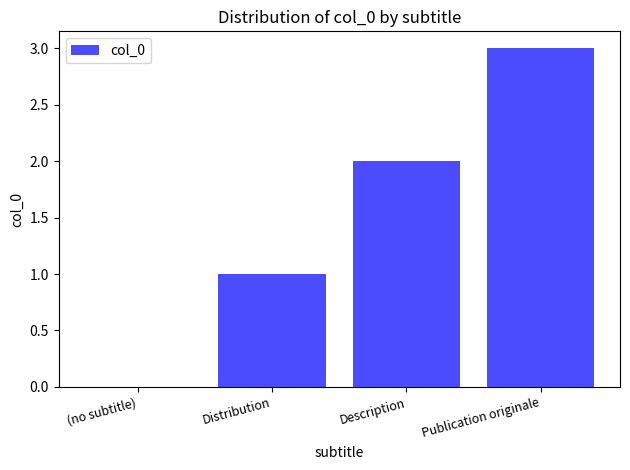

How many values are between 1 and 3?

3